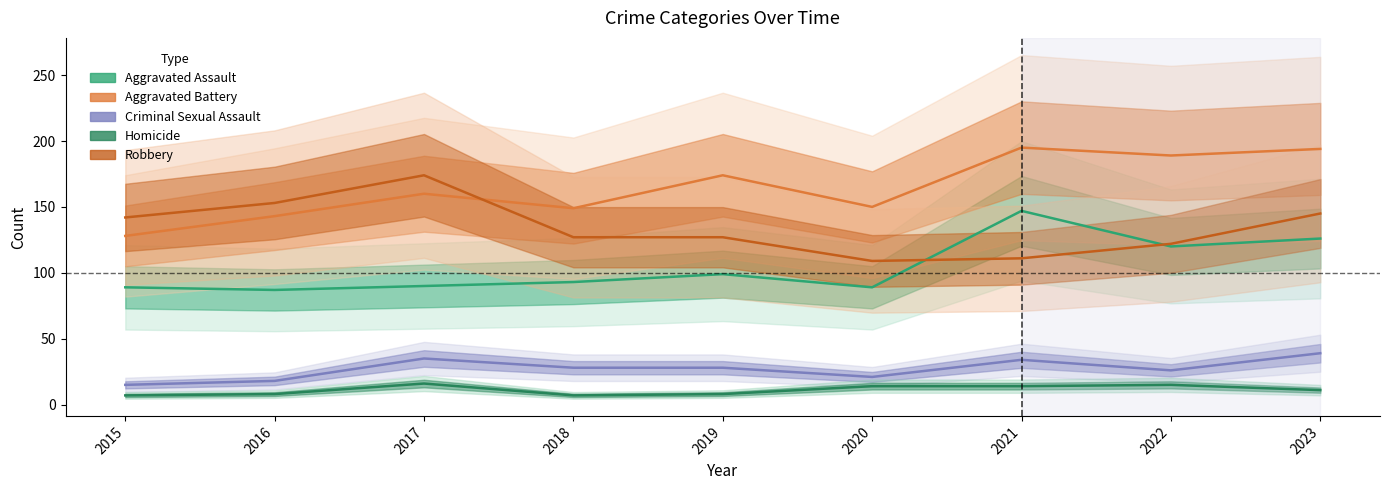

How many values in the Criminal Sexual Assault series exceed 28?

3